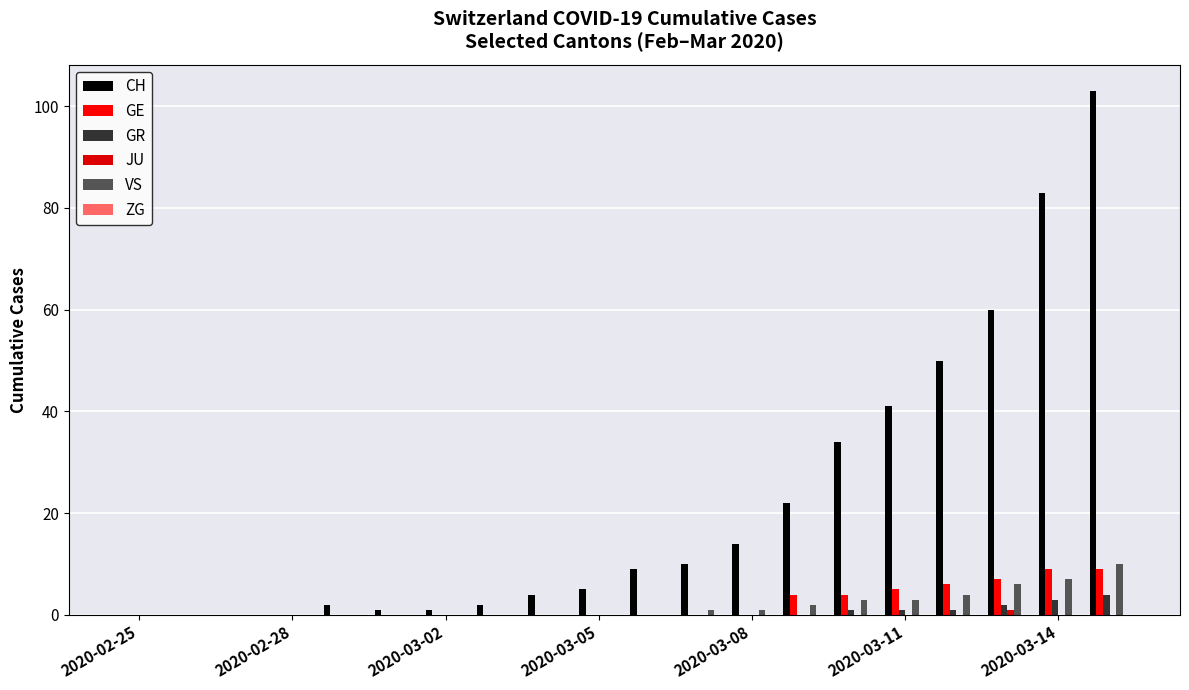

Count the number of data series in this chart.

5